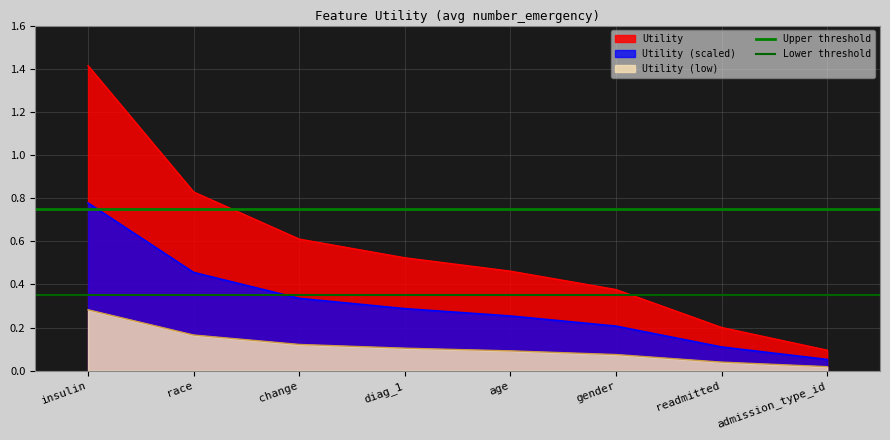

What is the value of the Lower threshold point at the 1st from the left?

0.3